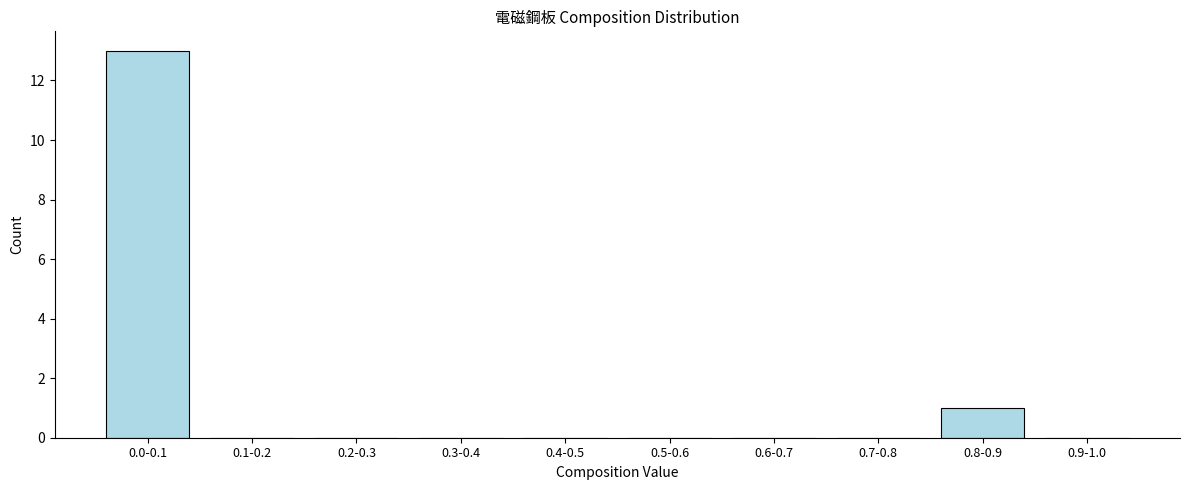

Reading right to left, what are all the values shown in this chart?

0.9-1.0=0	0.8-0.9=1	0.7-0.8=0	0.6-0.7=0	0.5-0.6=0	0.4-0.5=0	0.3-0.4=0	0.2-0.3=0	0.1-0.2=0	0.0-0.1=13